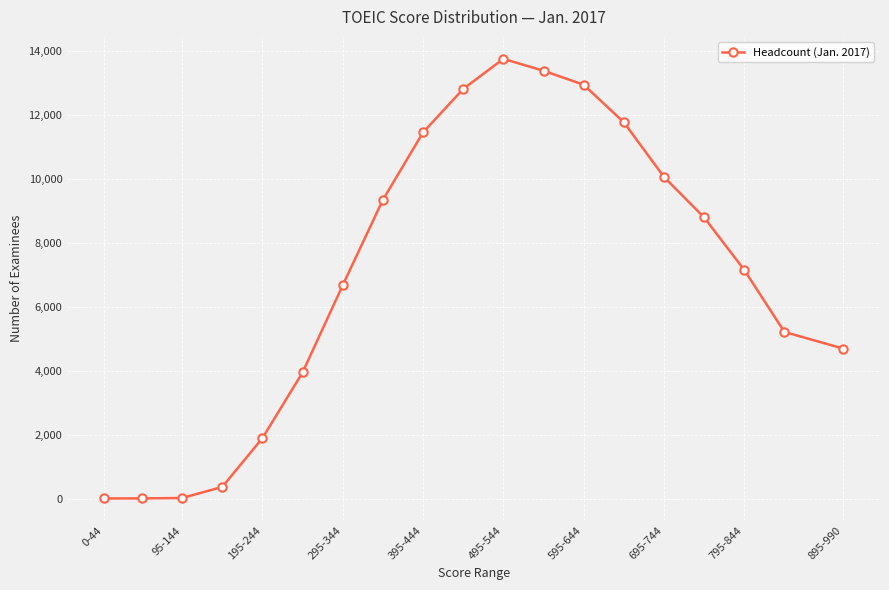

Is it true that the value at 195-244 is 578?

False